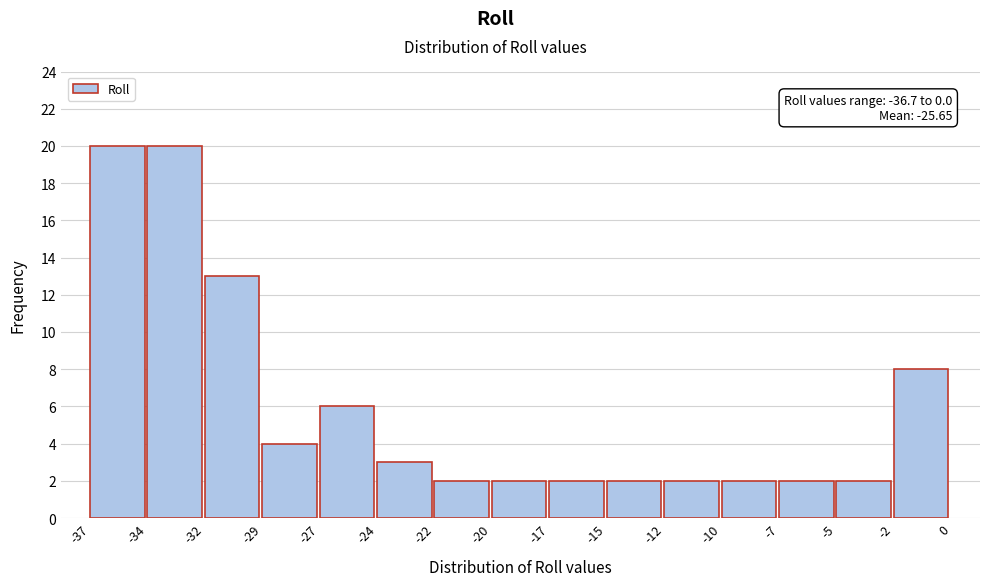

Reading left to right, extract all data points from this chart.

20	20	13	4	6	3	2	2	2	2	2	2	2	2	8